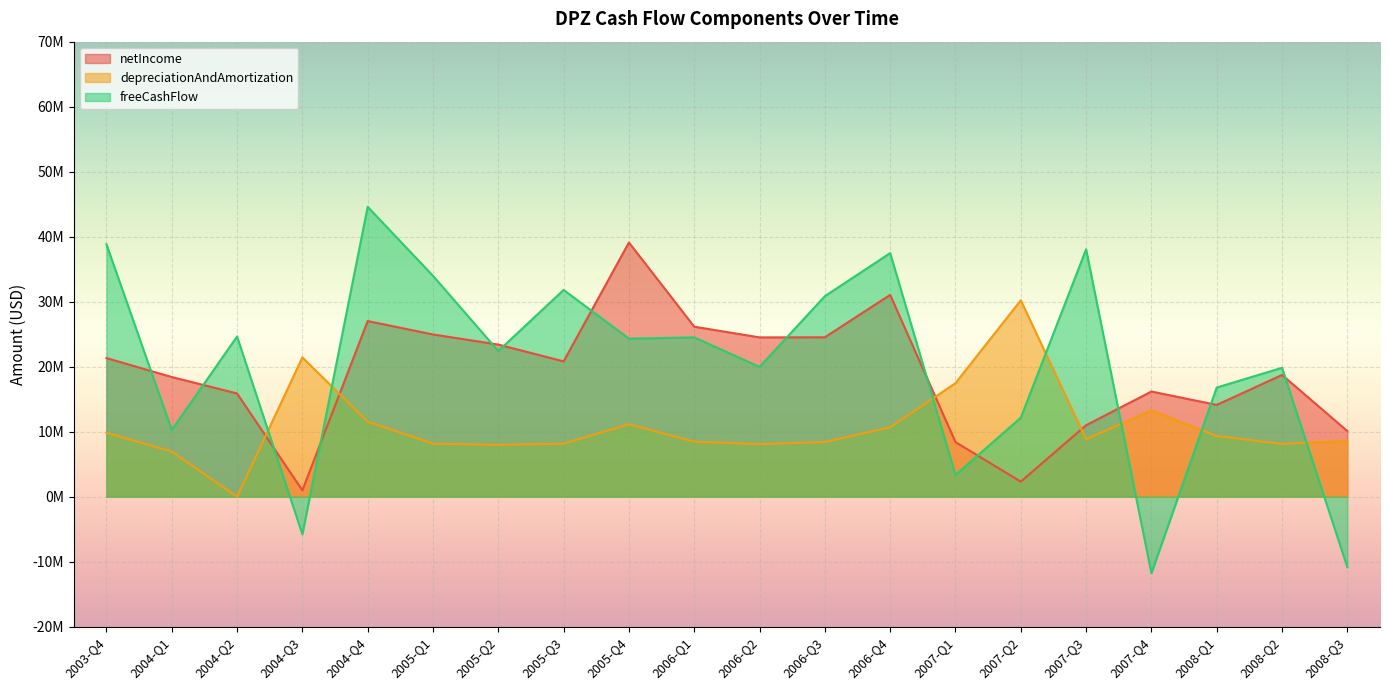

Which series ends up on top after the final intersection of freeCashFlow and netIncome?

netIncome